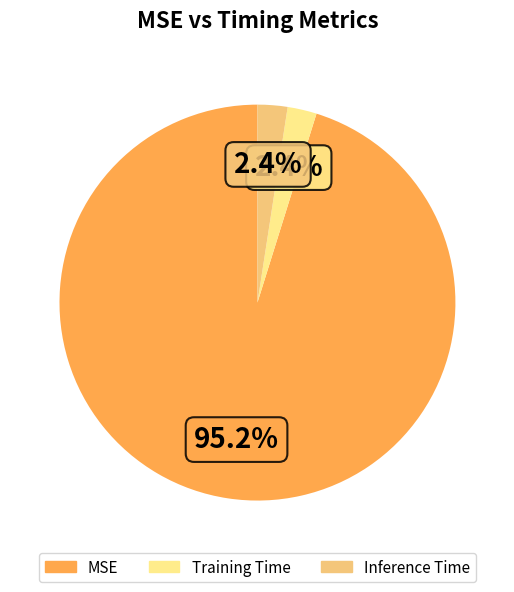

How many slices are in this pie chart?

3